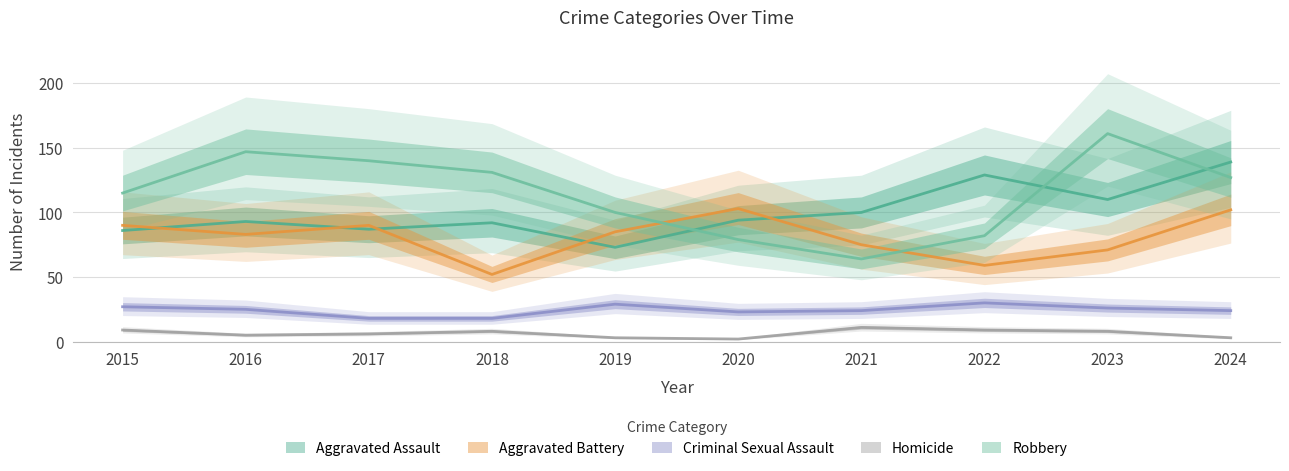

How many lines are shown in the chart?

5